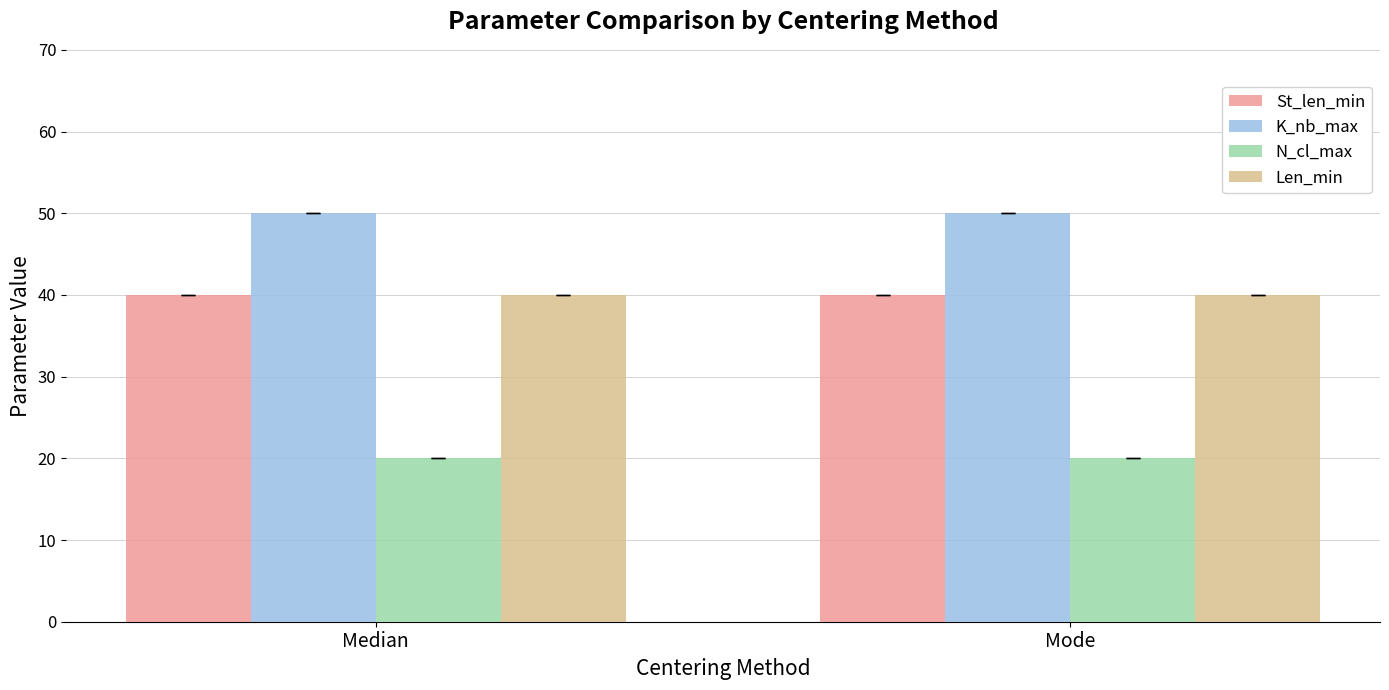

Is the value of K_nb_max at Mode greater than the value of Len_min at Mode?

Yes